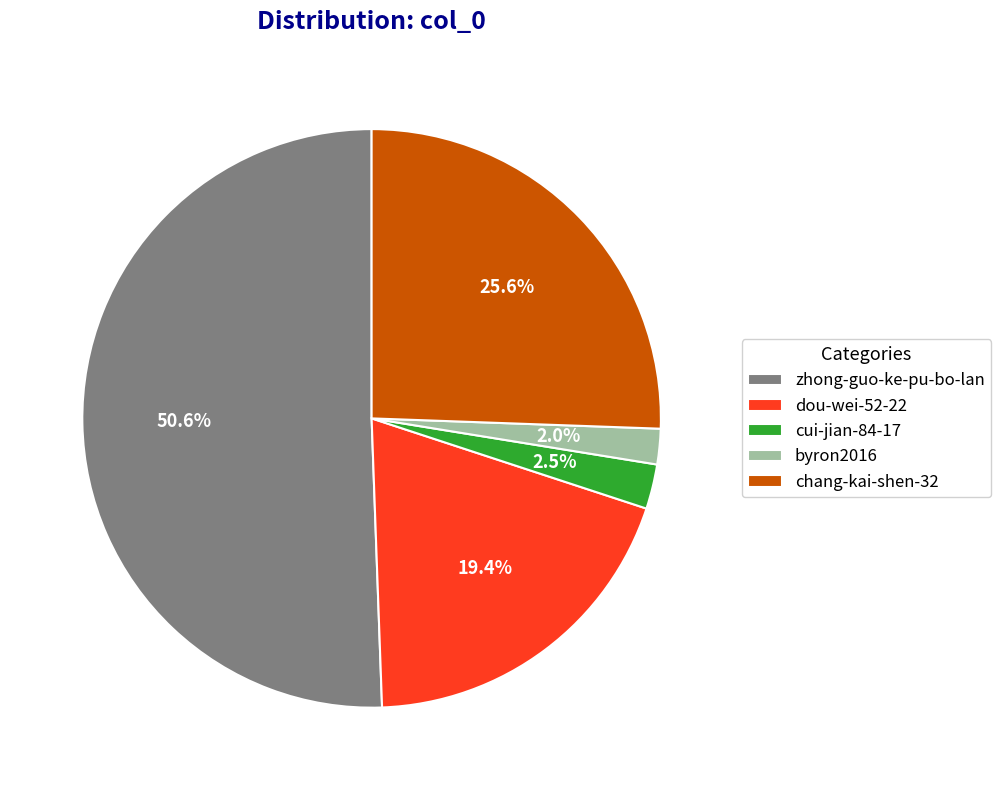

How much of the chart is everything except chang-kai-shen-32?

74.4%